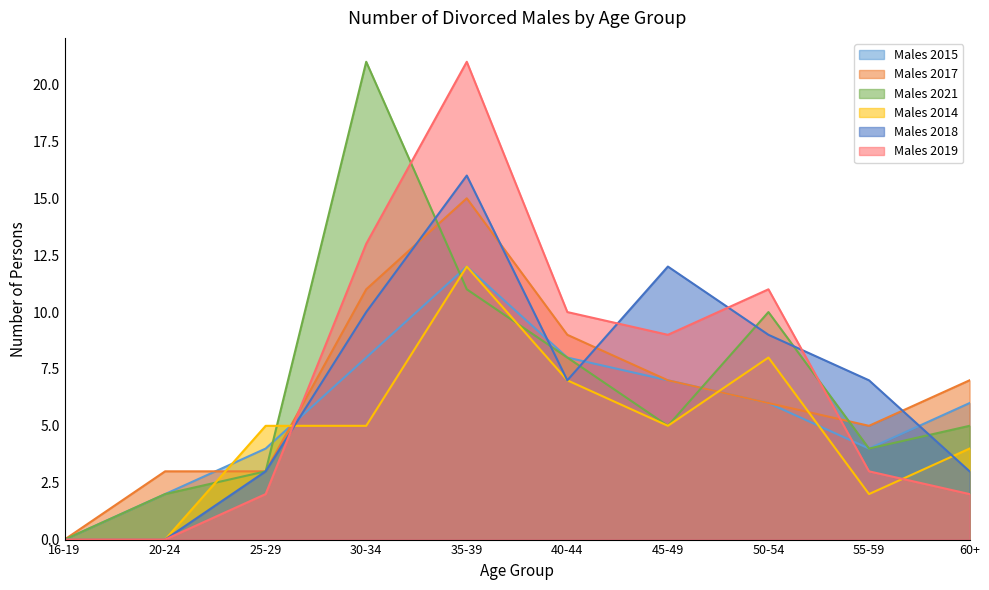

Does the chart have visible grid lines?

No